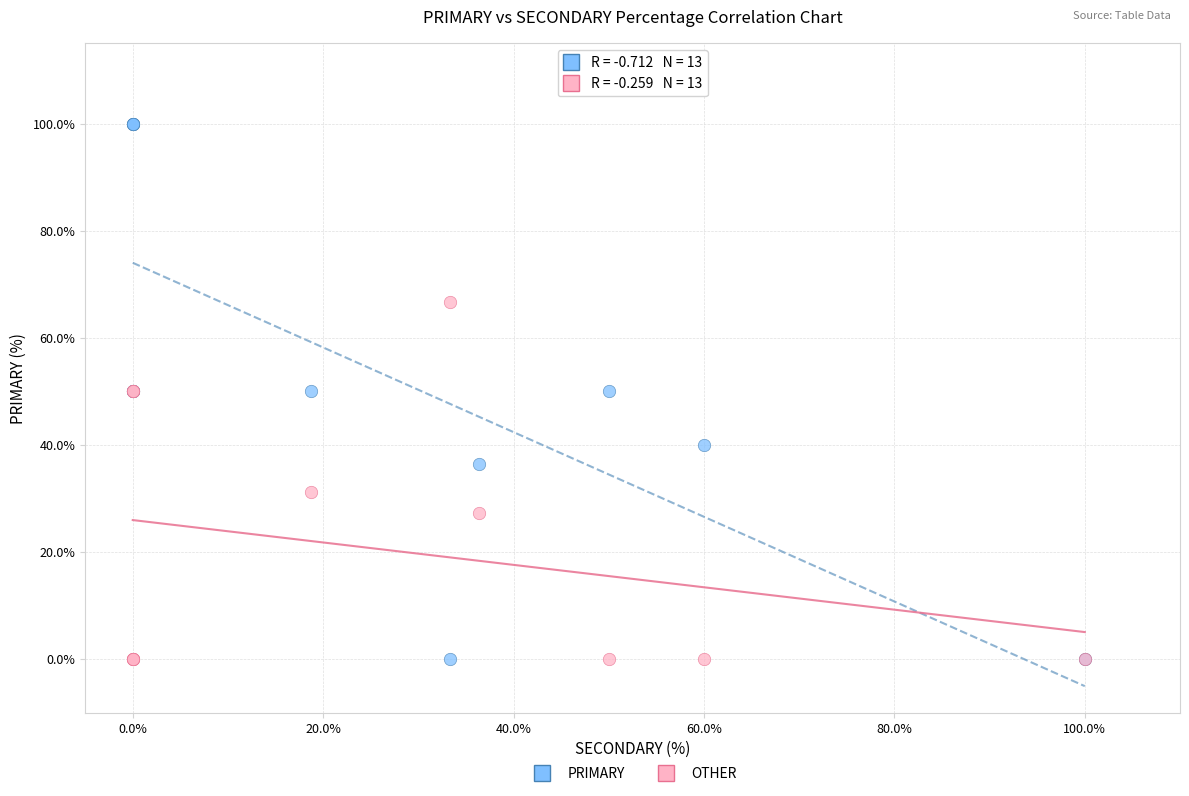

Which series contains the highest Y value?

PRIMARY